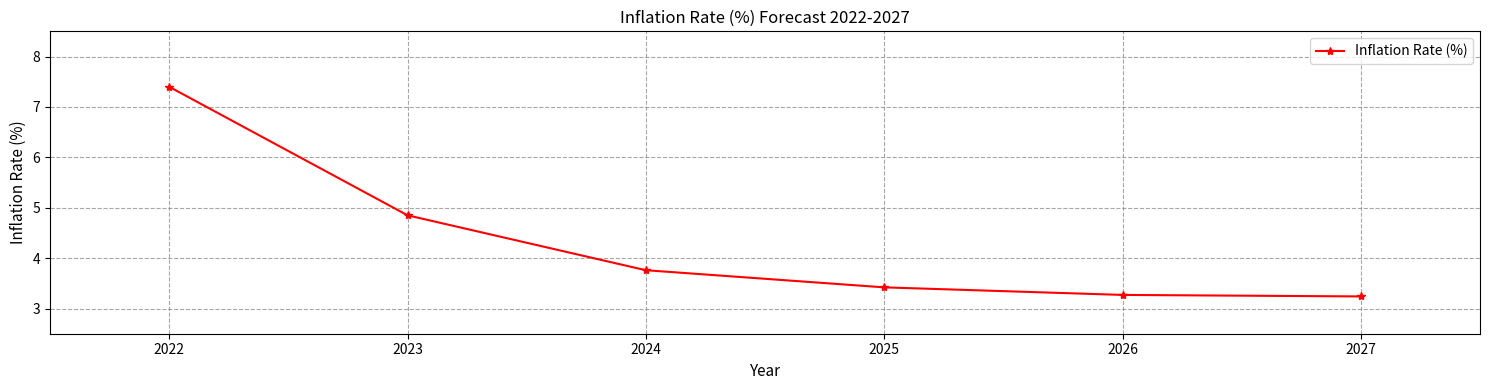

What value does the data have at 2022?

7.4